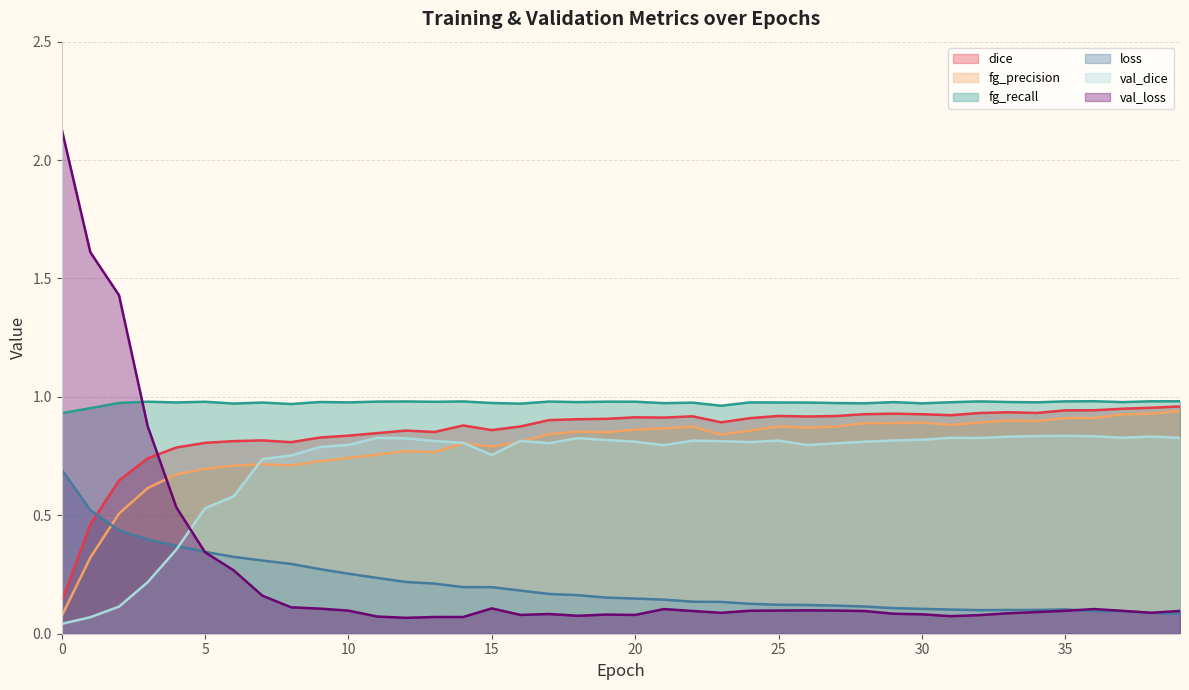

Rank the categories by val_loss value from lowest to highest.

12, 14, 13, 11, 31, 18, 32, 20, 16, 19, 30, 17, 29, 33, 23, 38, 34, 28, 22, 39, 37, 35, 24, 10, 25, 27, 26, 21, 36, 9, 15, 8, 7, 6, 5, 4, 3, 2, 1, 0